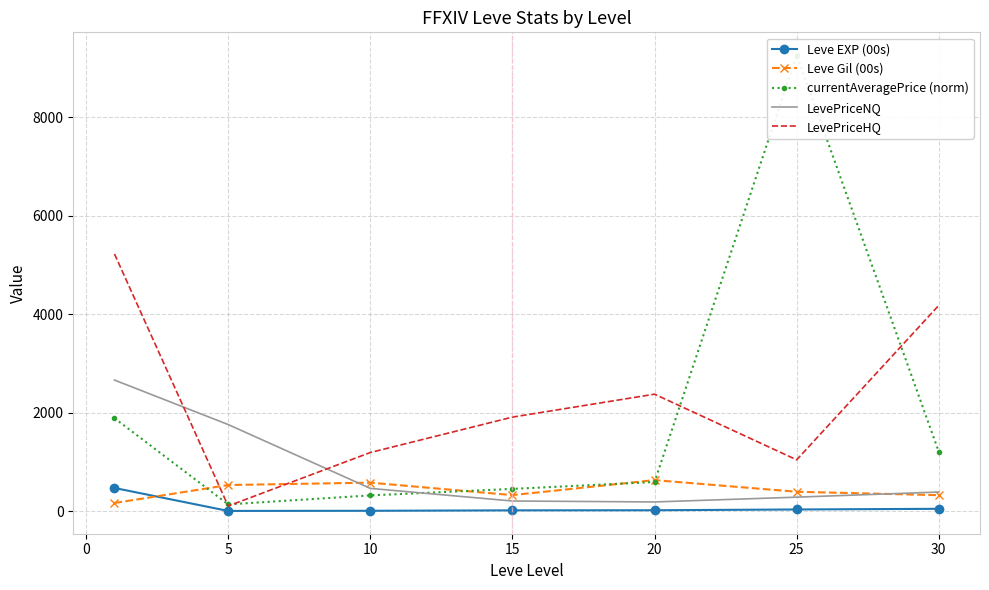

Does the chart have visible grid lines?

Yes